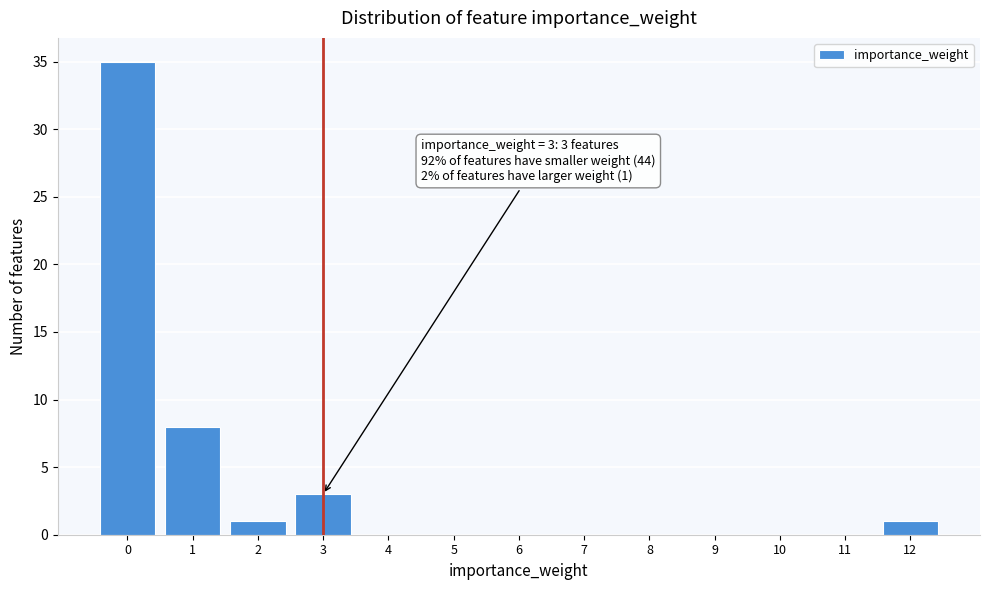

Reading right to left, extract all data points from this chart.

12=1	11=0	10=0	9=0	8=0	7=0	6=0	5=0	4=0	3=3	2=1	1=8	0=35